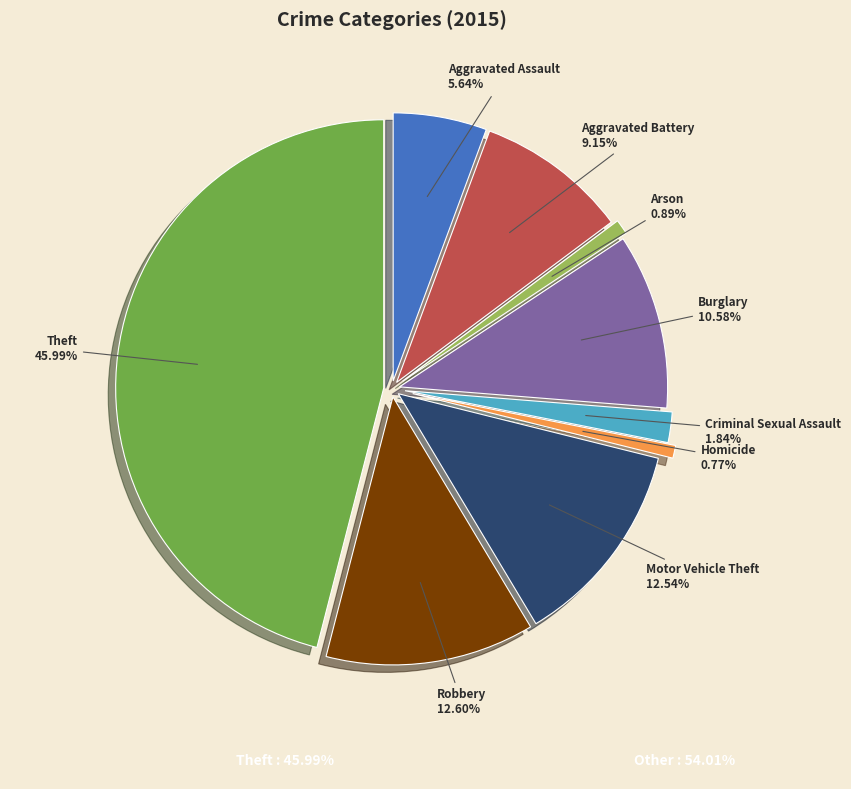

To the nearest percent, what is the combined percentage of Criminal Sexual Assault and Aggravated Battery?

11%